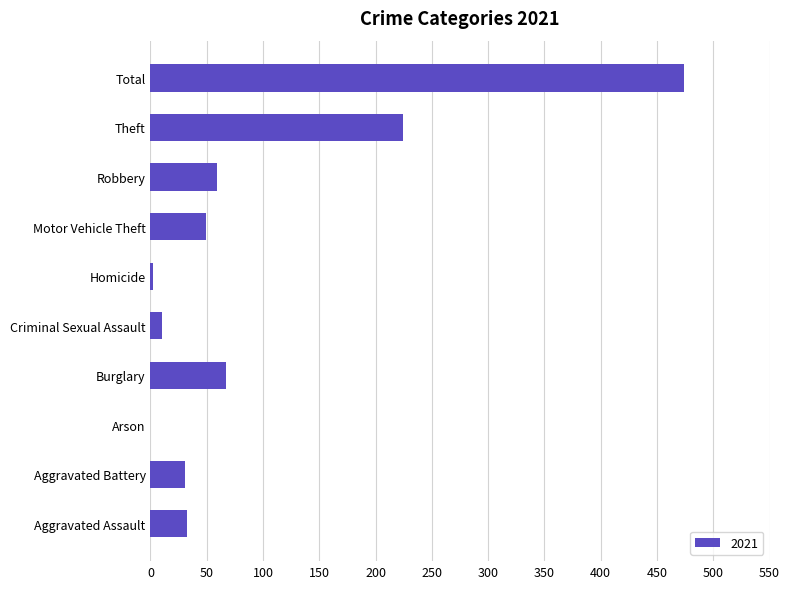

Is it true that the value at Theft is 224?

True